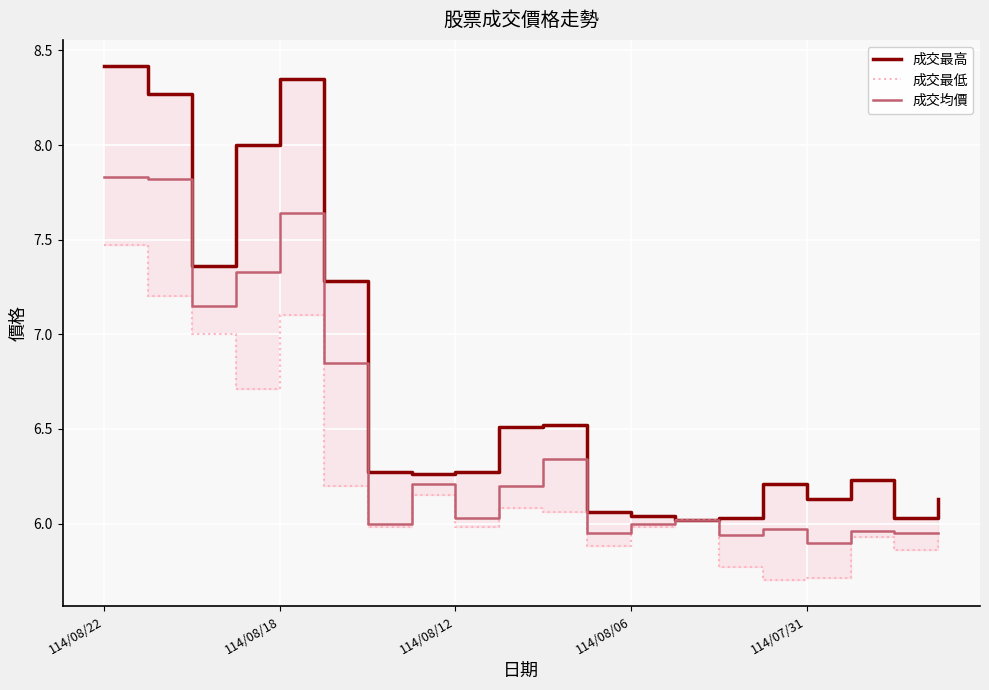

What are all the series names shown in the legend?

成交最高, 成交最低, 成交均價